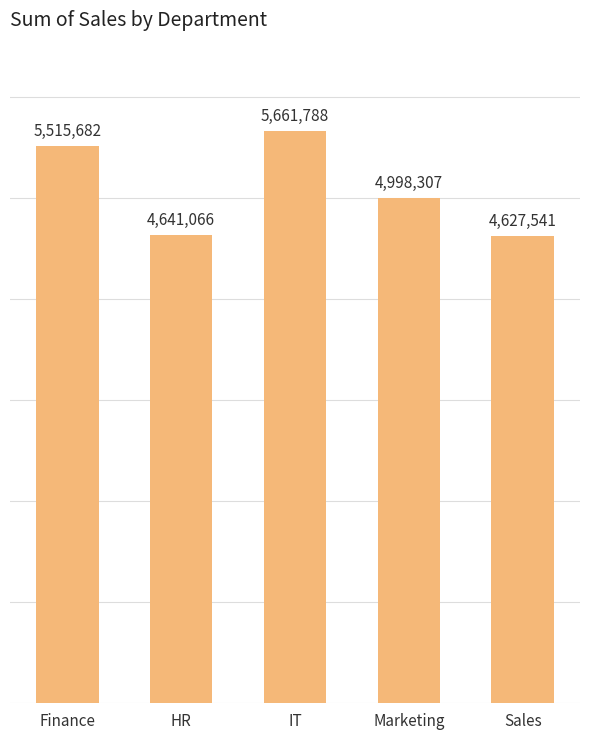

Reading right to left, transcribe all the data shown in this chart.

Sales=4627541	Marketing=4998307	IT=5661788	HR=4641066	Finance=5515682